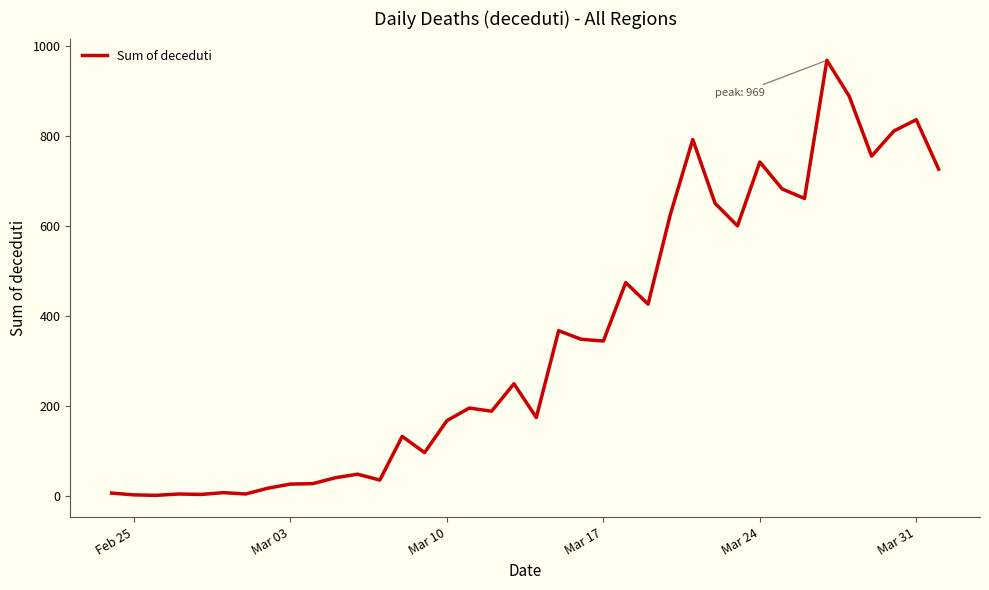

How many values are below 250?

19